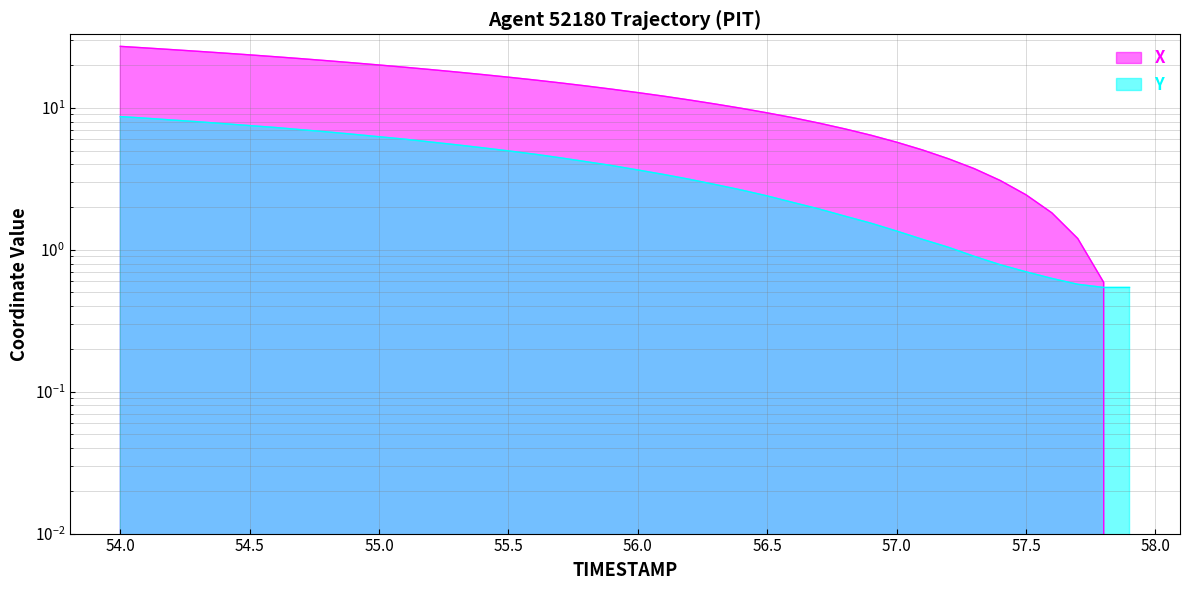

At which category is the sum across all series the highest?

54.0